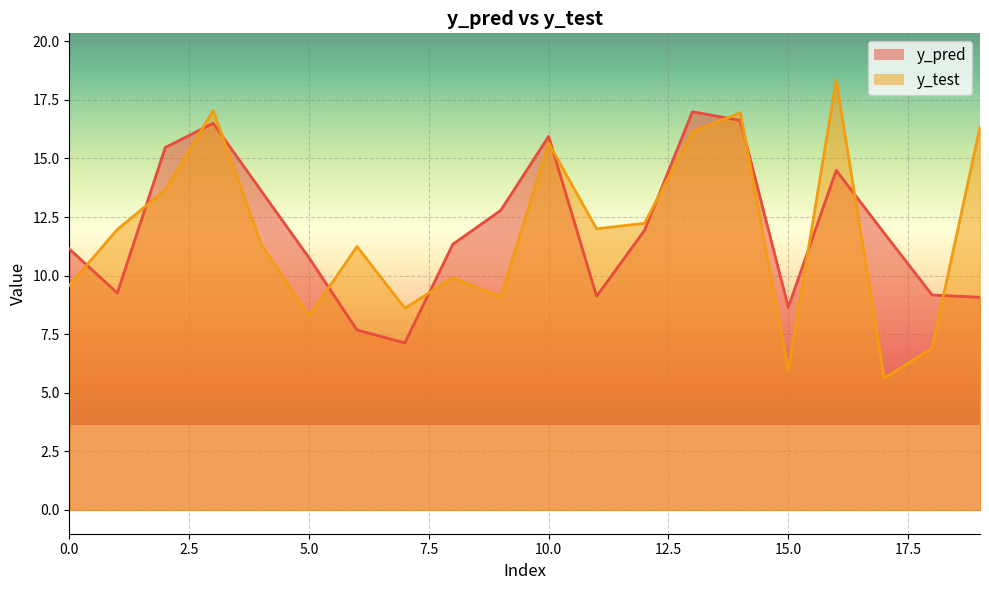

What is the difference between the maximum and second lowest values in the y_test series?

12.4